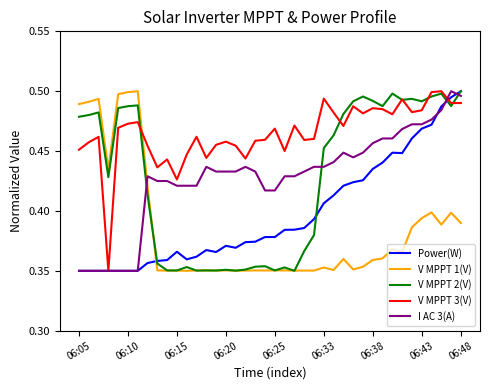

Which series has the largest total across all categories?

V MPPT 3(V)